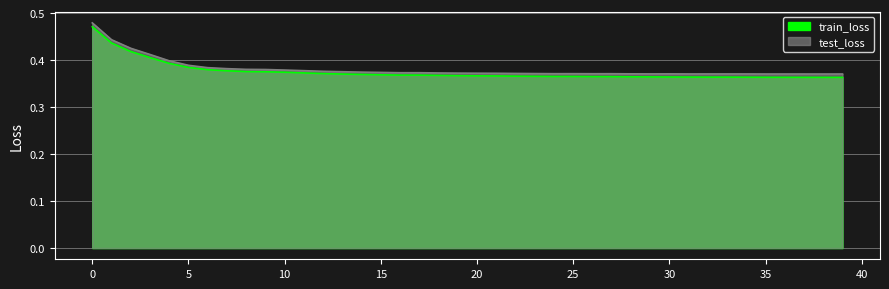

What is the difference between the maximum and minimum values in the train_loss series?

0.1